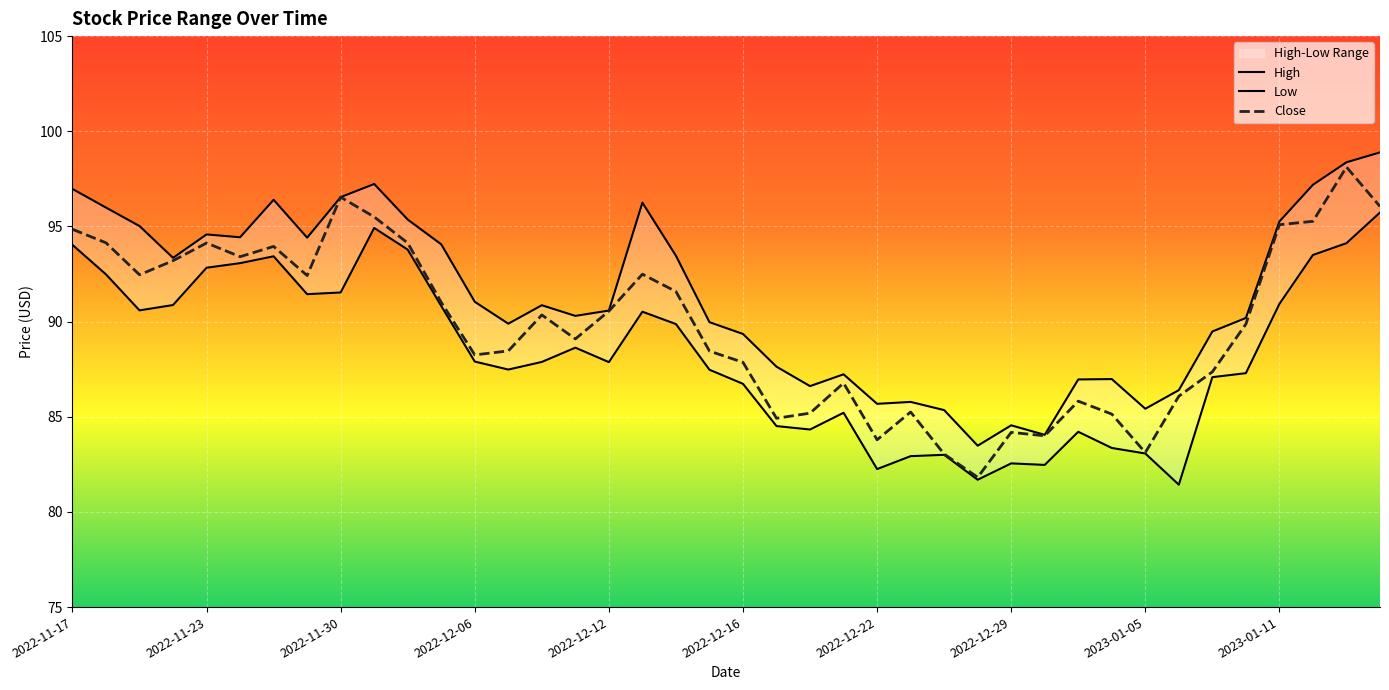

What is the minimum value for Close?

81.8